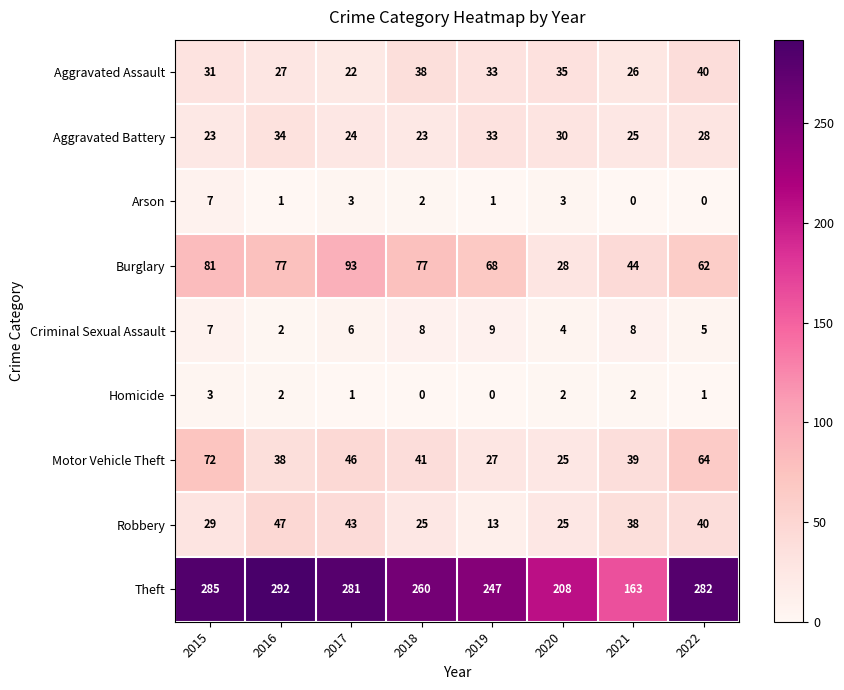

Where is Aggravated Battery nearest to the value 28?

2022